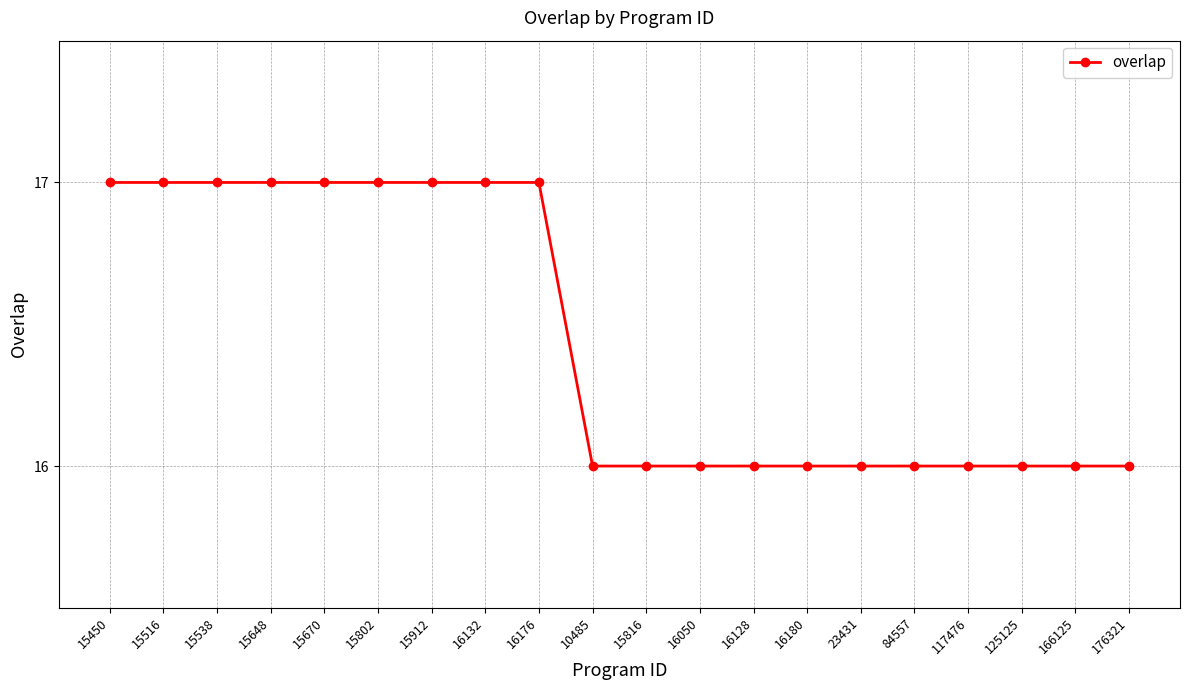

Does the chart display data point markers on the line(s)?

Yes